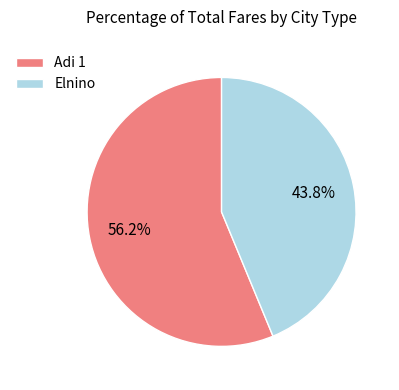

How many segments does this pie chart have?

2